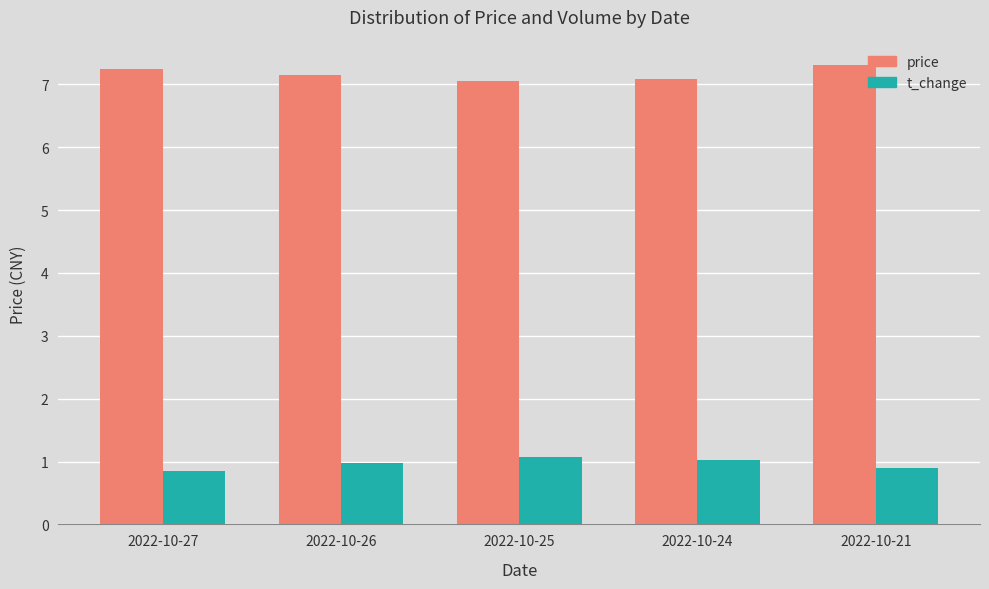

What is the spread (max minus min) of values at 2022-10-21?

6.4